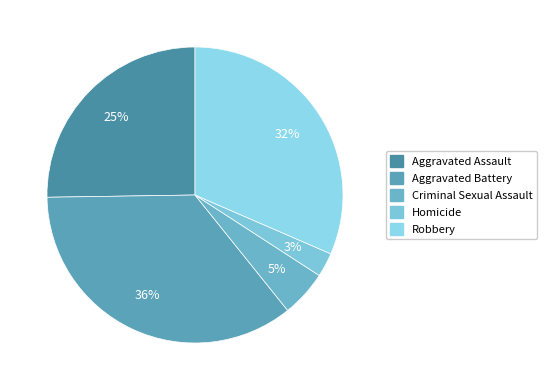

What percentage is the Aggravated Assault slice, to the nearest percent?

25%